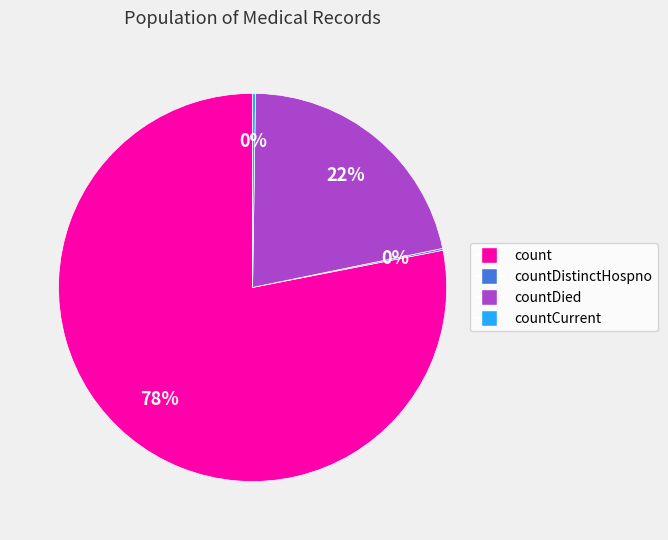

To the nearest percent, what is the difference between the largest and smallest slice percentages?

78%